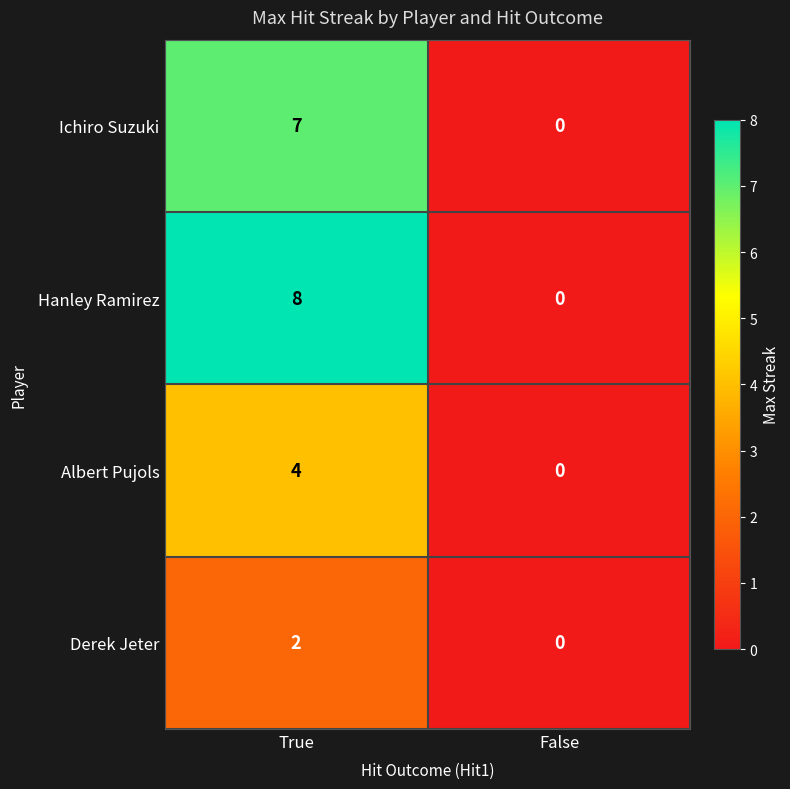

The value of Albert Pujols at True is 4. True or false?

True